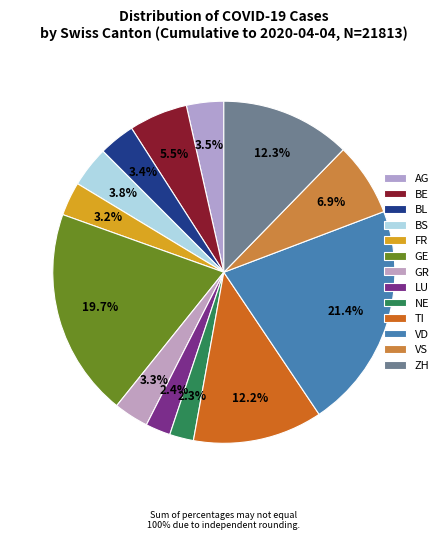

What percentage is NOT represented by BE?

94.5%